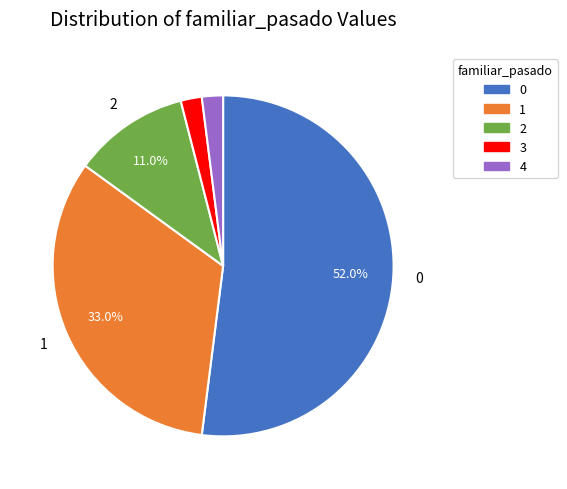

To the nearest percent, what percentage of the pie is 2?

11%